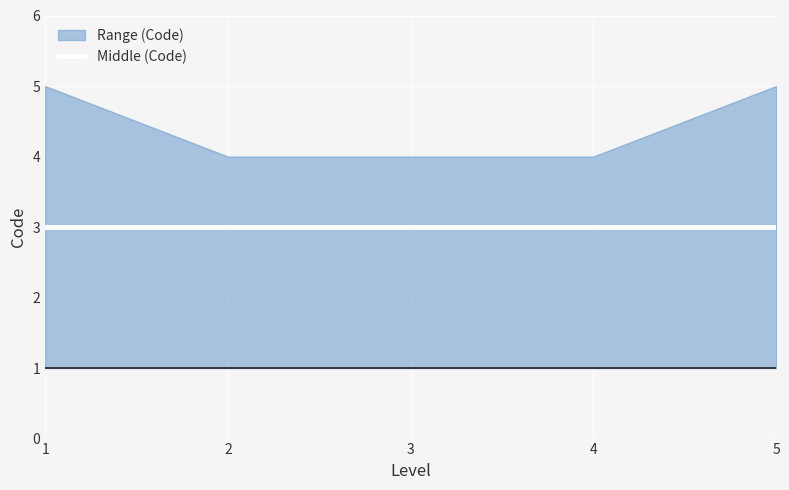

What is the value of the upper point at the 2nd from the left?

4